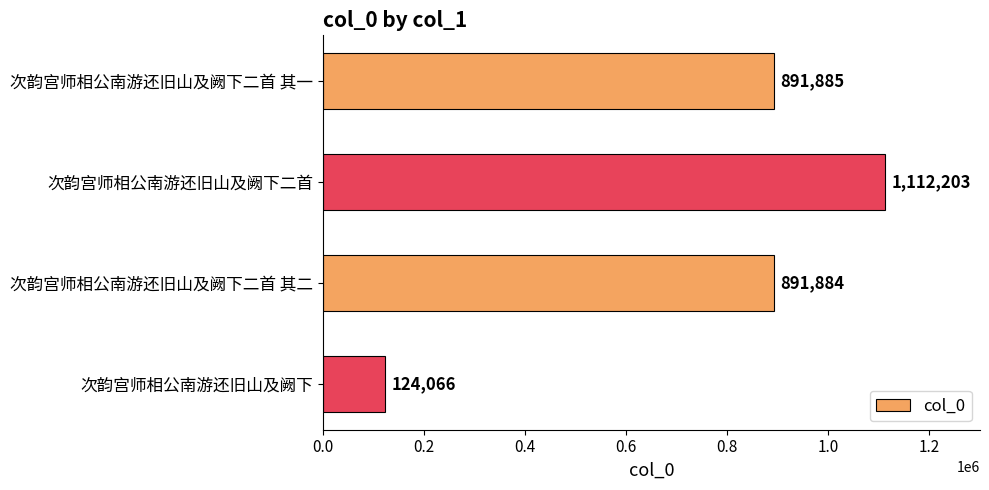

Does the chart contain stacked bars?

No